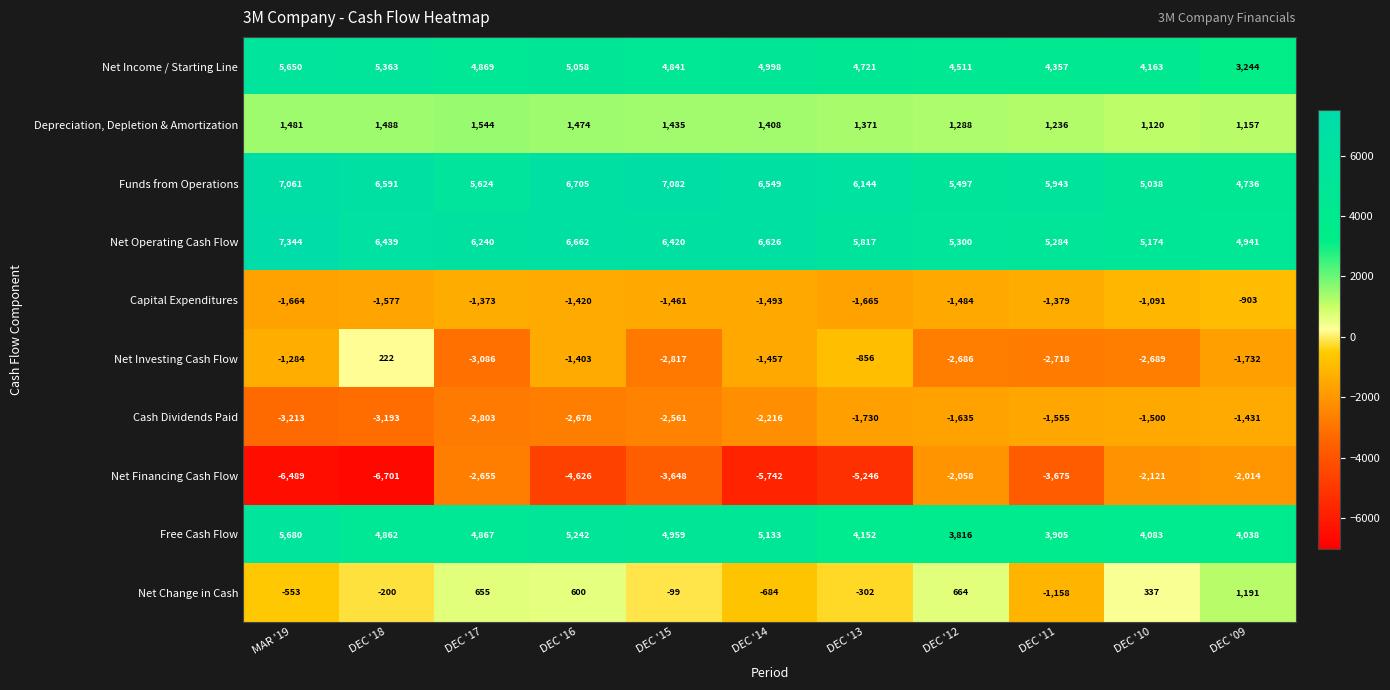

Which series has the largest range (max minus min)?

Net Financing Cash Flow